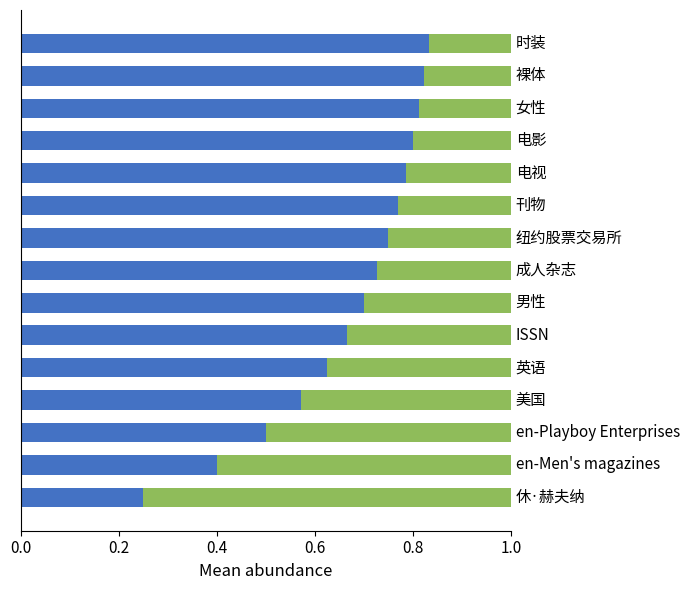

Is it true that col_8 (depth) equals 0.1 at 10?

False